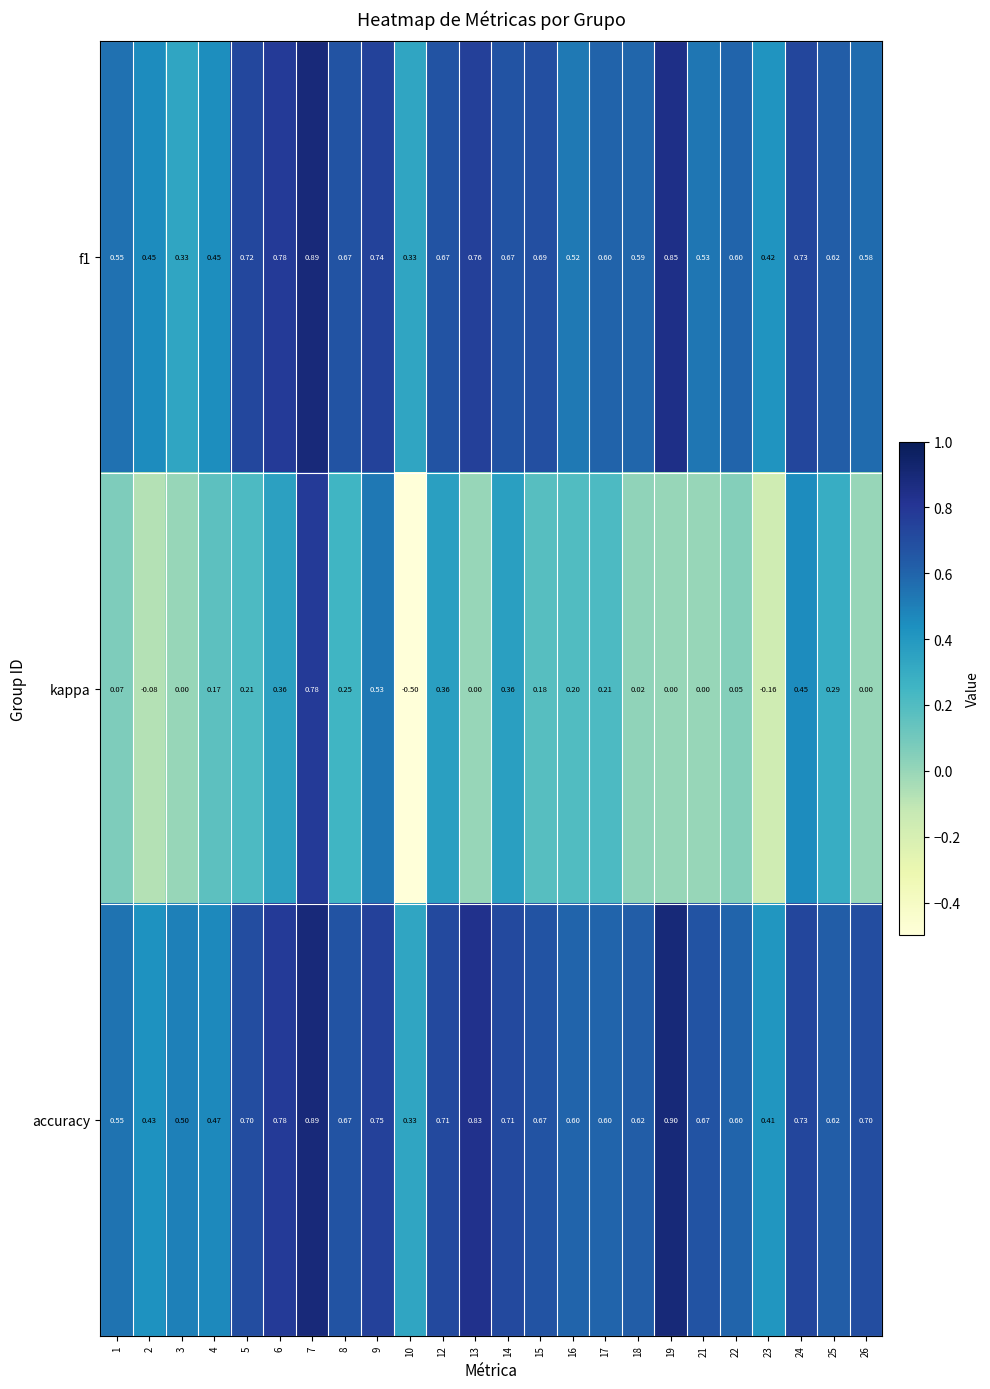

Between 1 and 10, which series saw the biggest shift?

kappa